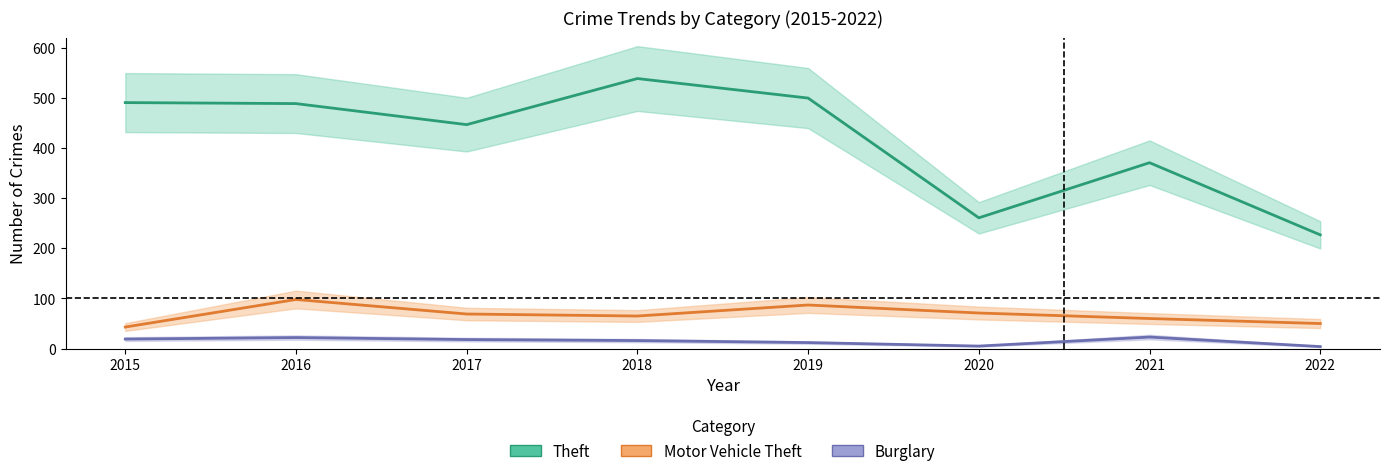

Reading right to left, list all the values displayed in this chart.

Theft: 227	371	261	500	539	447	489	491
Motor Vehicle Theft: 50	60	71	87	65	69	98	43
Burglary: 4	23	5	12	16	18	22	19